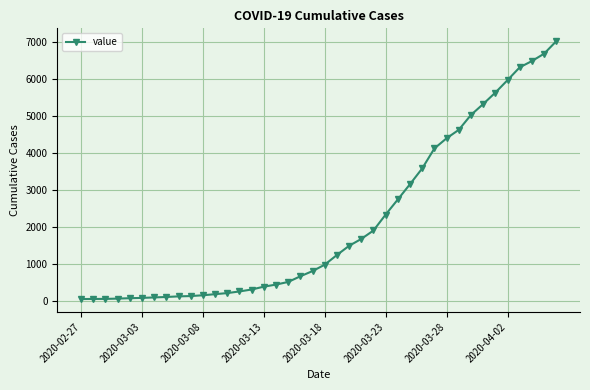

What is the greatest value displayed?

7027